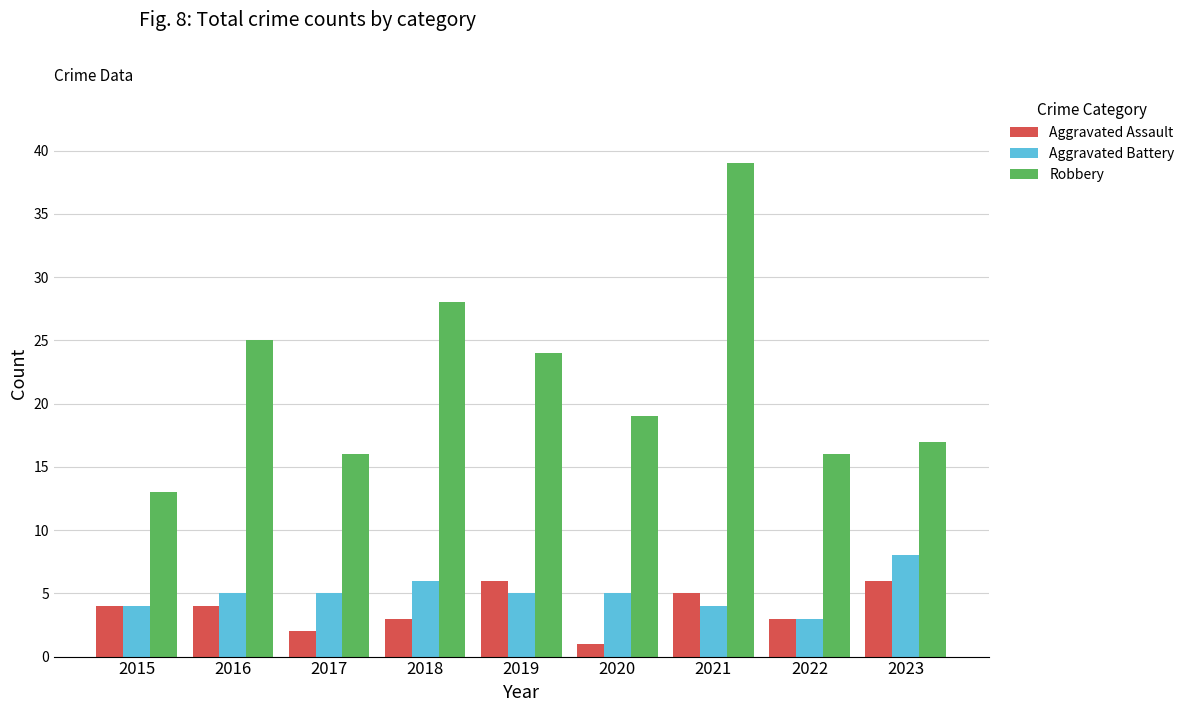

At which category is the sum across all series the highest?

2021